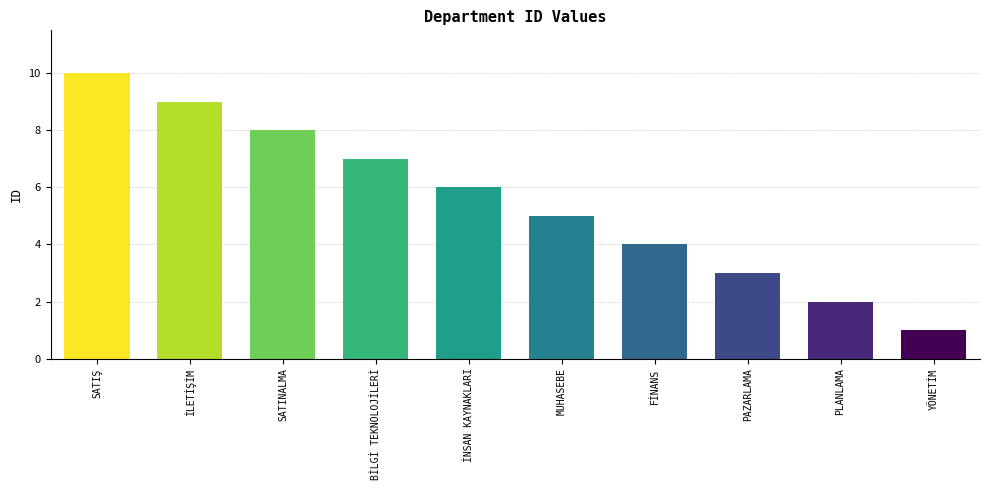

Rank the categories by value from lowest to highest.

YÖNETİM, PLANLAMA, PAZARLAMA, FİNANS, MUHASEBE, İNSAN KAYNAKLARI, BİLGİ TEKNOLOJİLERİ, SATINALMA, İLETİŞİM, SATIŞ